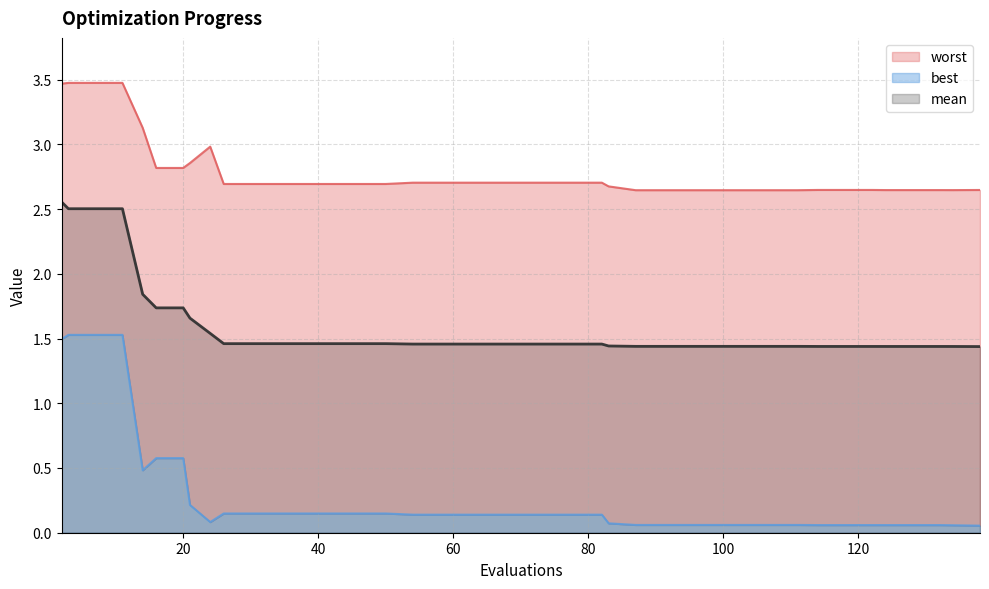

Reading left to right, extract all data points from this chart.

mean: 2=2.6	3=2.5	7=2.5	11=2.5	14=1.8	16=1.7	20=1.7	21=1.7	24=1.5	26=1.5	30=1.5	34=1.5	38=1.5	42=1.5	46=1.5	50=1.5	54=1.5	58=1.5	62=1.5	66=1.5	70=1.5	74=1.5	78=1.5	82=1.5	83=1.4	87=1.4	91=1.4	95=1.4	99=1.4	103=1.4	107=1.4	111=1.4	114=1.4	118=1.4	122=1.4	124=1.4	128=1.4	132=1.4	134=1.4	138=1.4
best: 2=1.5	3=1.5	7=1.5	11=1.5	14=0.5	16=0.6	20=0.6	21=0.2	24=0.1	26=0.1	30=0.1	34=0.1	38=0.1	42=0.1	46=0.1	50=0.1	54=0.1	58=0.1	62=0.1	66=0.1	70=0.1	74=0.1	78=0.1	82=0.1	83=0.1	87=0.1	91=0.1	95=0.1	99=0.1	103=0.1	107=0.1	111=0.1	114=0.1	118=0.1	122=0.1	124=0.1	128=0.1	132=0.1	134=0.1	138=0.1
worst: 2=3.5	3=3.5	7=3.5	11=3.5	14=3.1	16=2.8	20=2.8	21=2.9	24=3.0	26=2.7	30=2.7	34=2.7	38=2.7	42=2.7	46=2.7	50=2.7	54=2.7	58=2.7	62=2.7	66=2.7	70=2.7	74=2.7	78=2.7	82=2.7	83=2.7	87=2.6	91=2.6	95=2.6	99=2.6	103=2.6	107=2.6	111=2.6	114=2.6	118=2.6	122=2.6	124=2.6	128=2.6	132=2.6	134=2.6	138=2.6